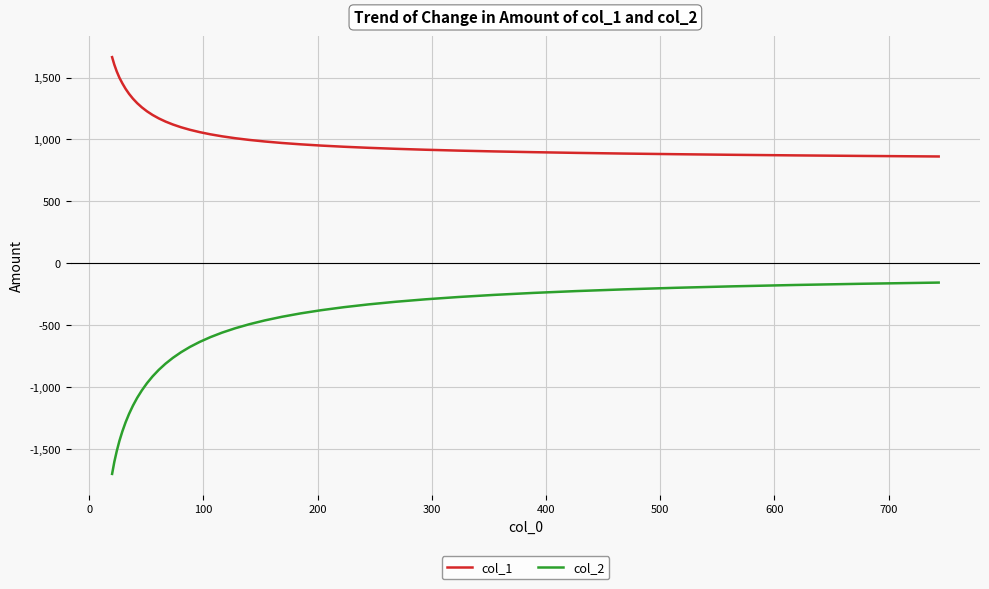

True or false: col_2 and col_1 cross at least once.

False